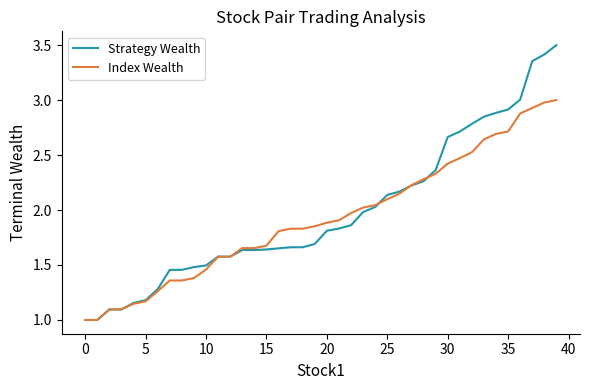

Does the chart display data point markers on the line(s)?

No